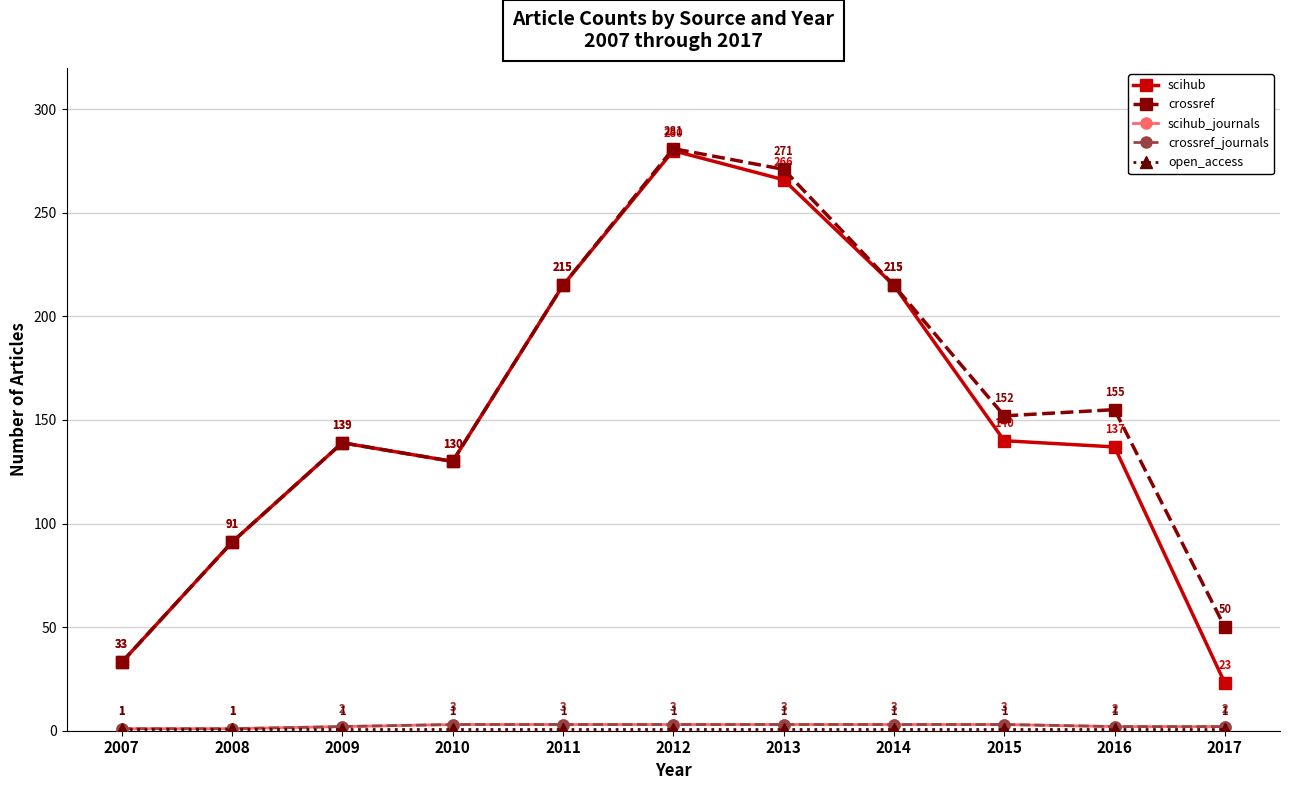

Is this an area chart (filled region under the line)?

No